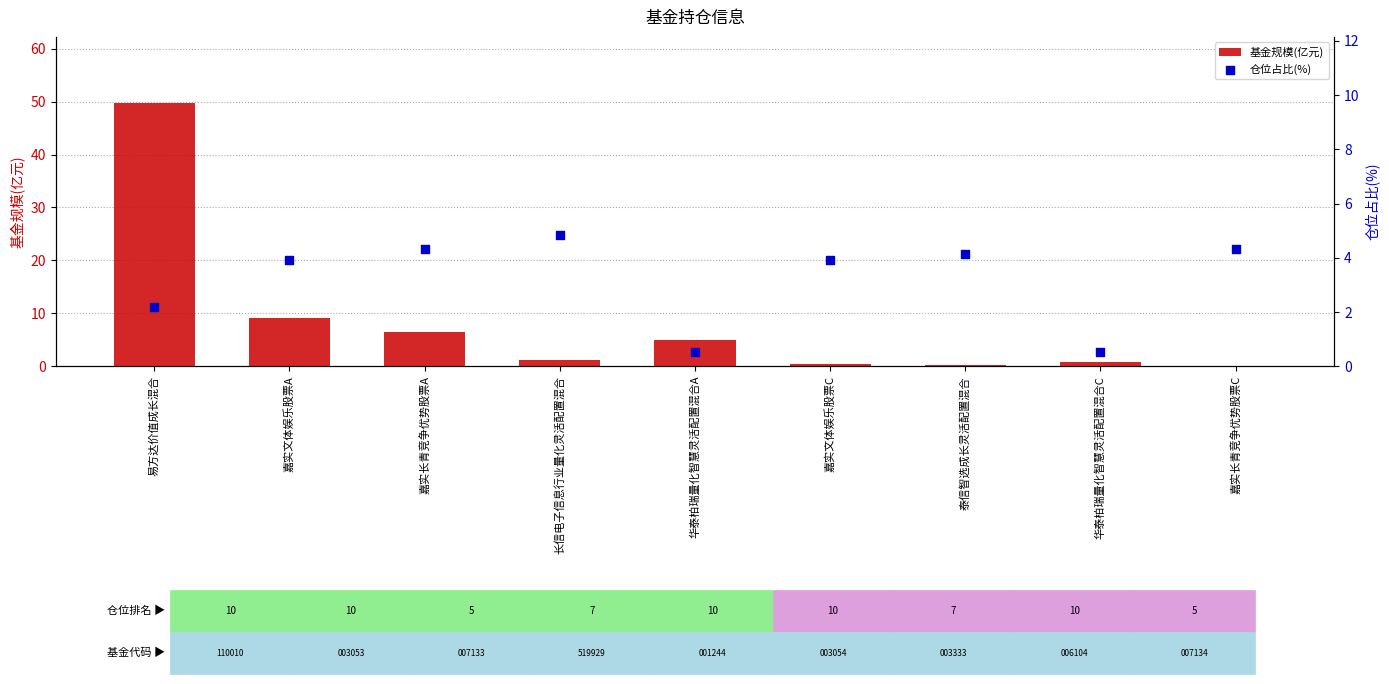

Which series reaches the maximum Y coordinate?

基金规模(亿元)